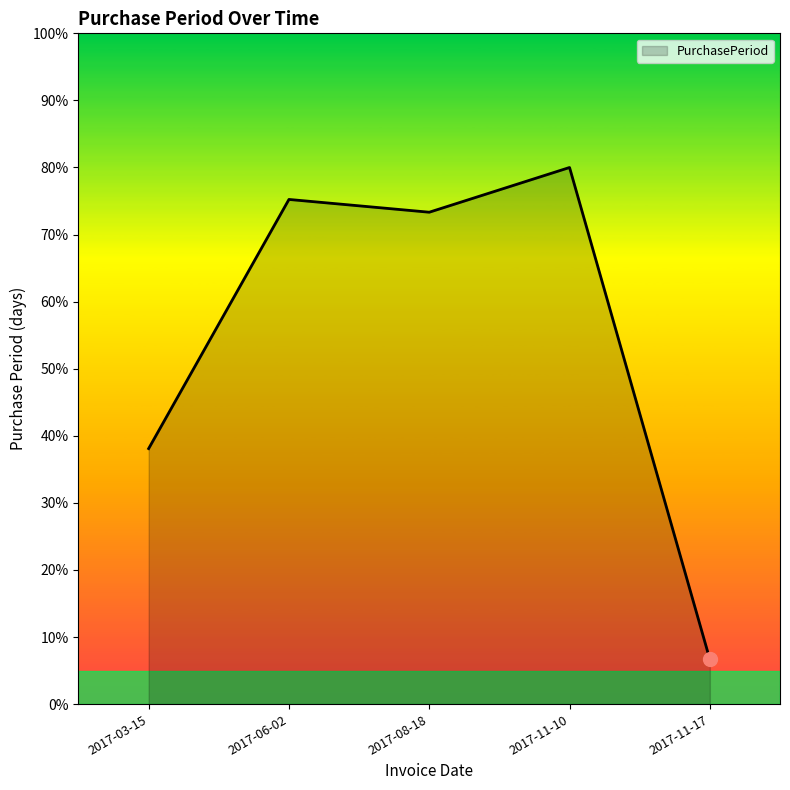

What is the maximum value shown in the chart?

80.0